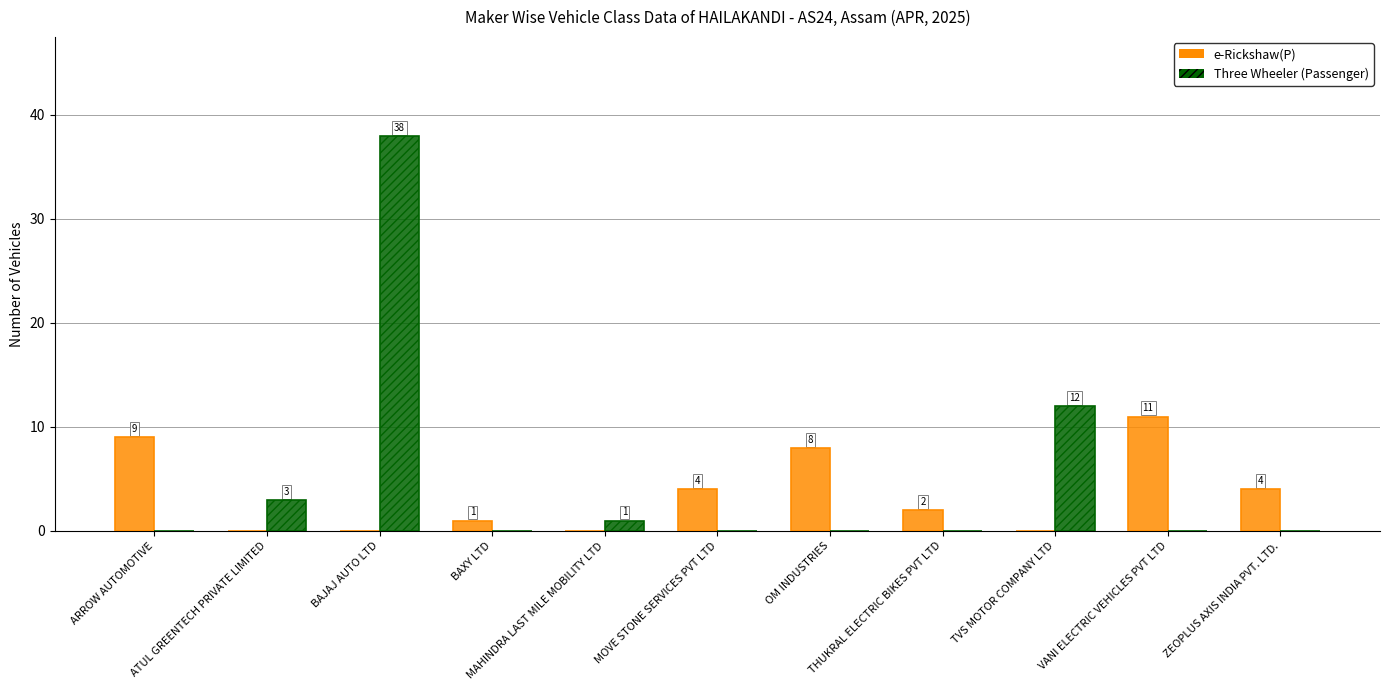

How many positive values does the e-Rickshaw(P) series have?

7